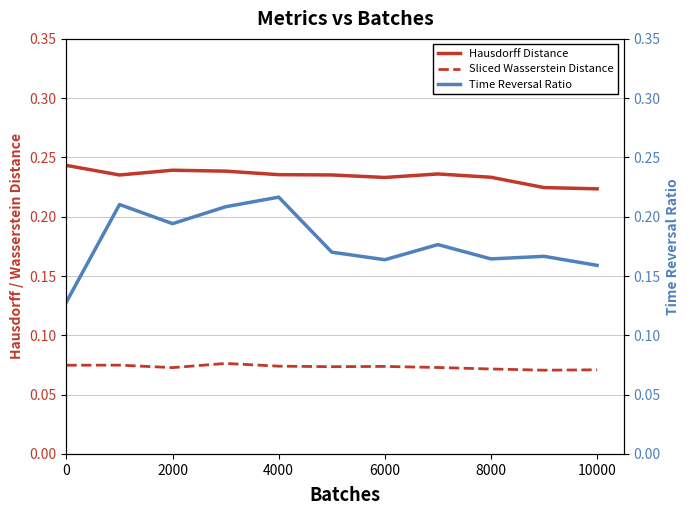

Which series has the largest total across all categories?

Hausdorff Distance